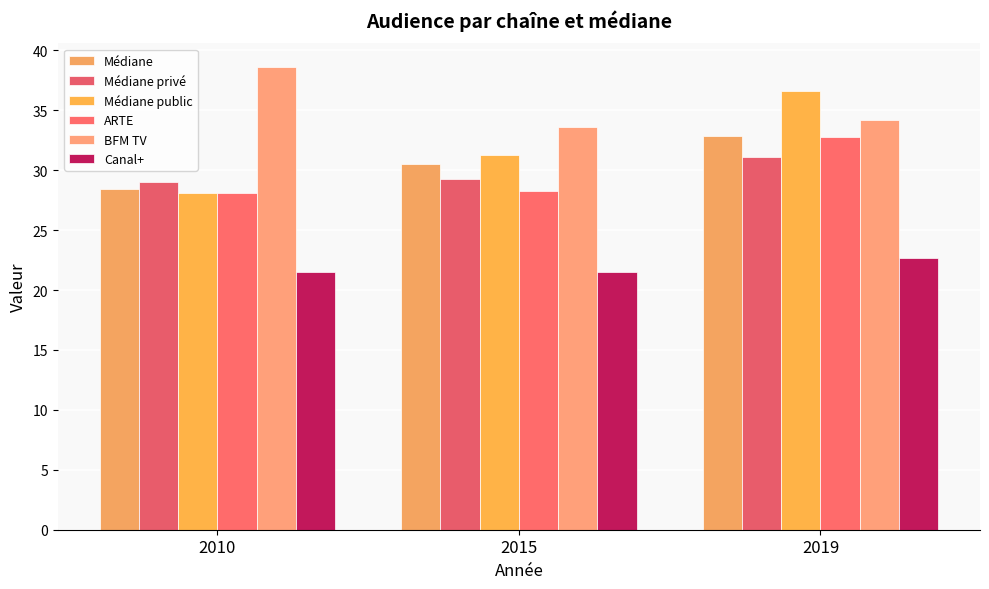

What are all the series names shown in the legend?

Médiane, Médiane privé, Médiane public, ARTE, BFM TV, Canal+